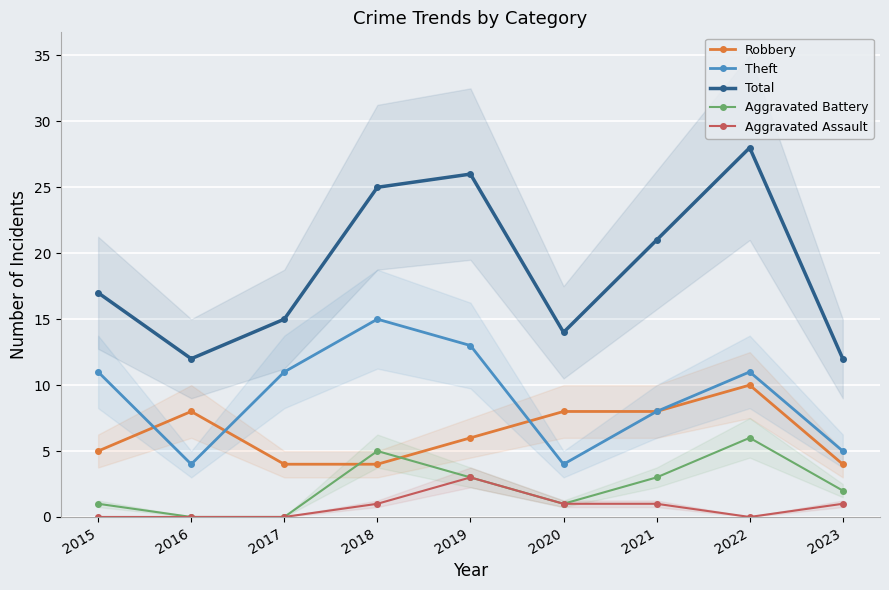

At which category does Total reach its first local valley?

2016